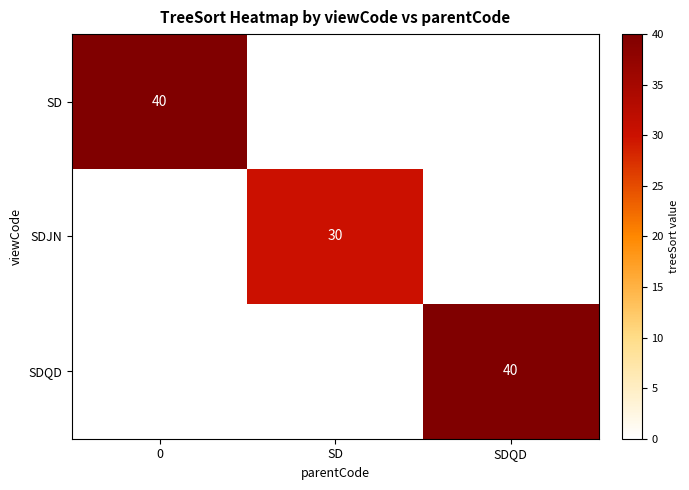

The value of SDJN at SD is 30. True or false?

True